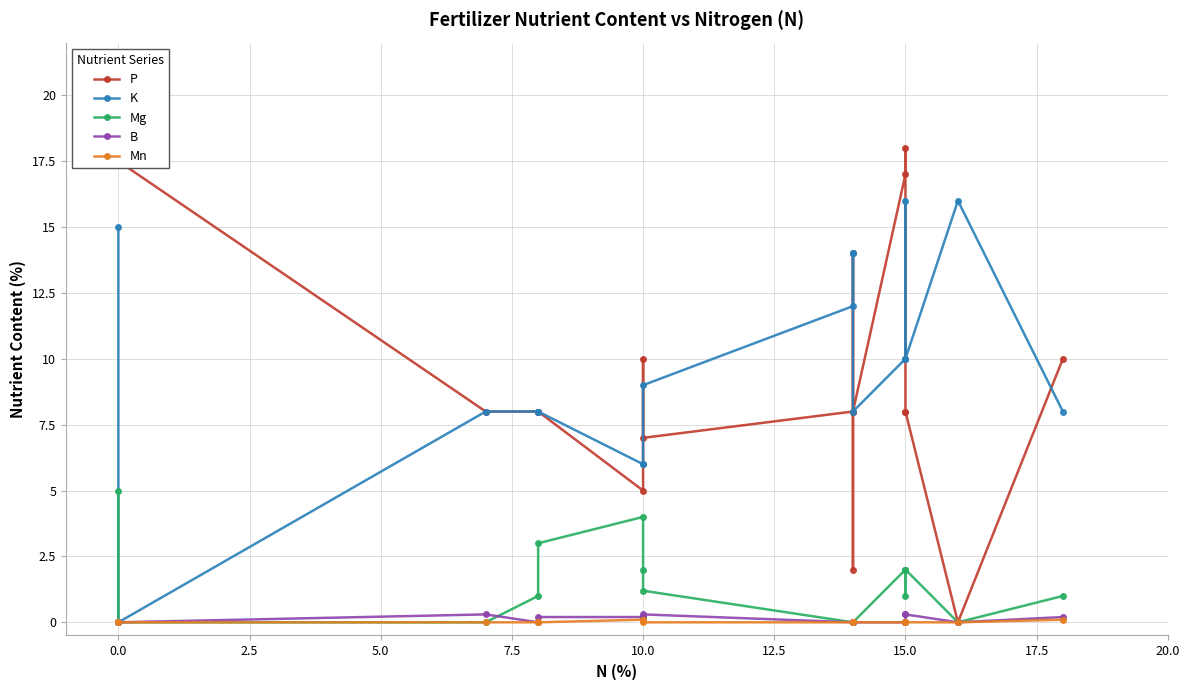

Reading left to right, extract all data points from this chart.

P: 18.0	17.5	8.0	8.0	8.0	5.0	10.0	7.0	8.0	14.0	2.0	8.0	17.0	18.0	8.0	8.0	0.0	10.0
K: 15.0	0.0	8.0	8.0	8.0	6.0	6.0	9.0	12.0	14.0	14.0	8.0	10.0	16.0	10.0	10.0	16.0	8.0
Mg: 5.0	0.0	0.0	1.0	3.0	4.0	2.0	1.2	0.0	0.0	0.0	0.0	2.0	2.0	1.0	2.0	0.0	1.0
B: 0.0	0.0	0.3	0.0	0.2	0.2	0.2	0.3	0.0	0.0	0.0	0.0	0.0	0.0	0.3	0.3	0.0	0.2
Mn: 0.0	0.0	0.0	0.0	0.0	0.1	0.1	0.0	0.0	0.0	0.0	0.0	0.0	0.0	0.0	0.0	0.0	0.1